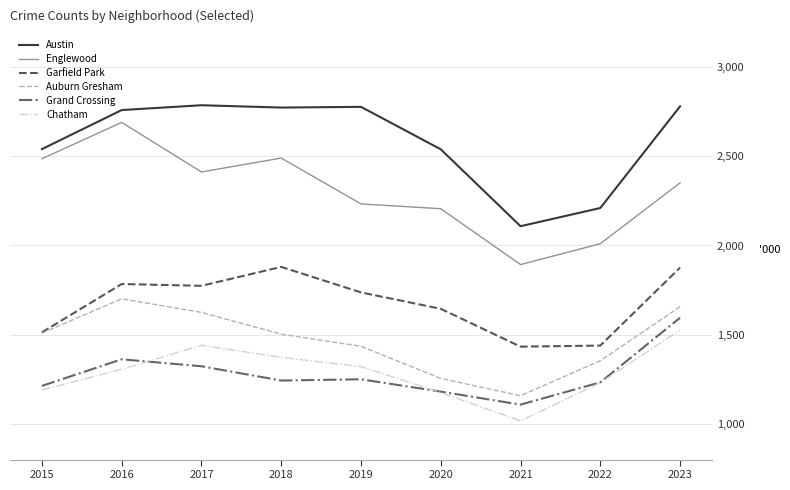

At which label is Garfield Park closest to 1656?

2020